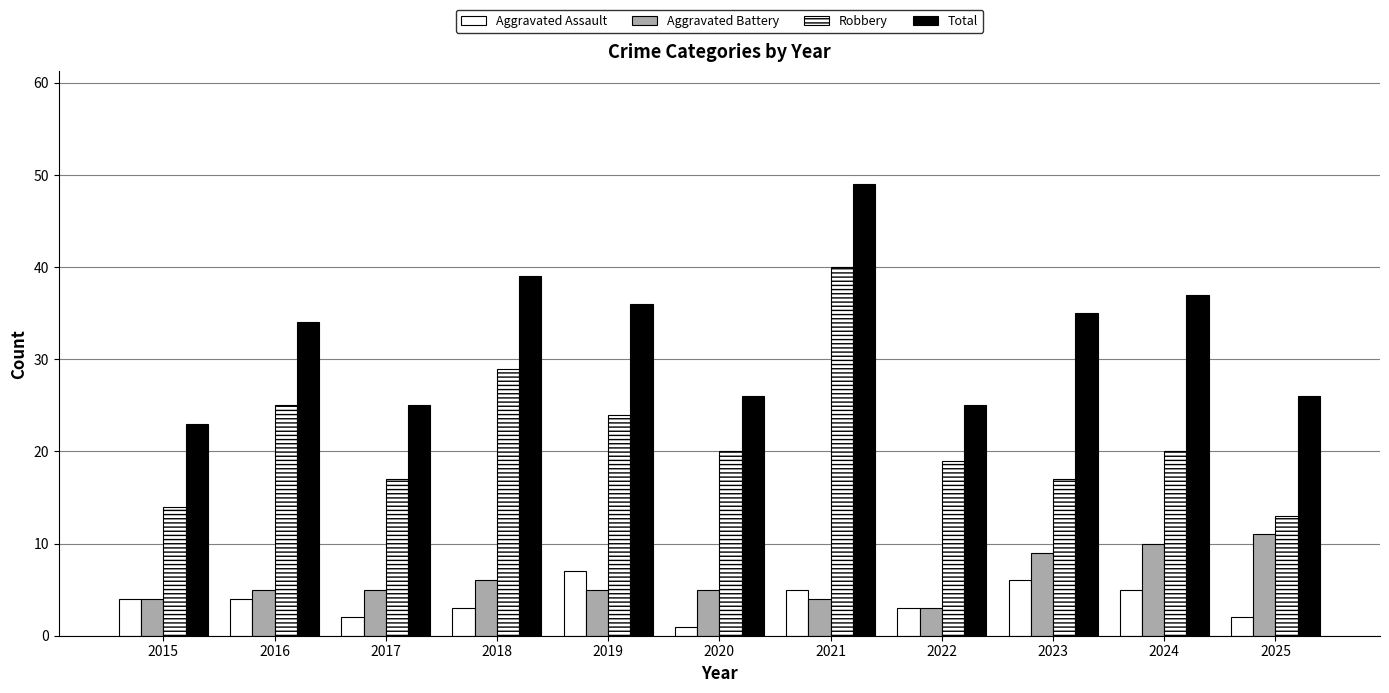

At 2021, list the series in order from largest to smallest.

Total, Robbery, Aggravated Assault, Aggravated Battery